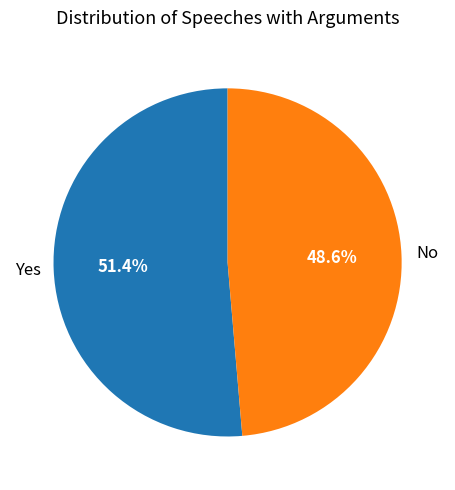

To the nearest percent, what portion does Yes represent?

51%